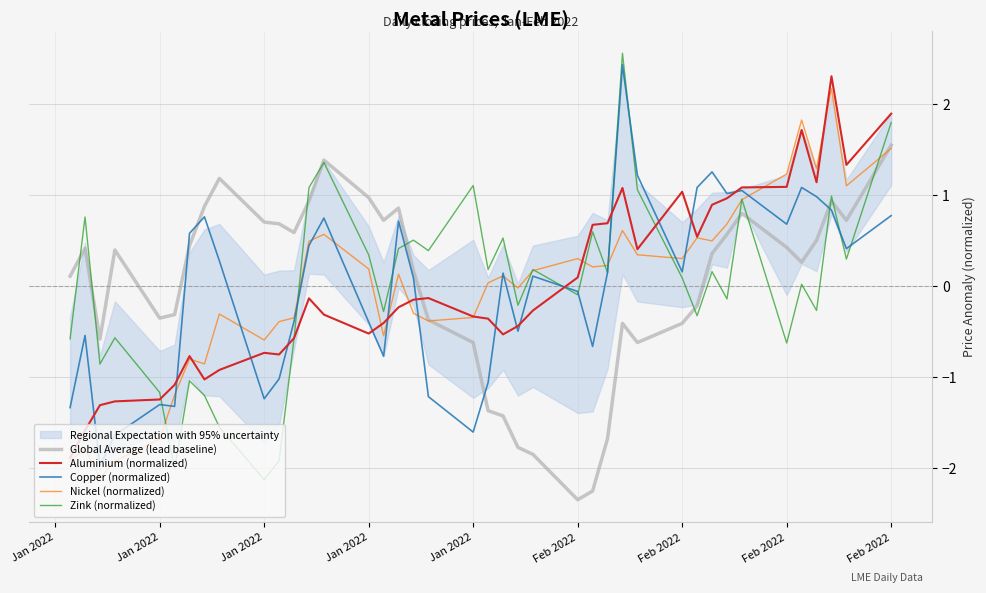

How many intersections are there between Copper (normalized) and Global Average (lead baseline)?

4